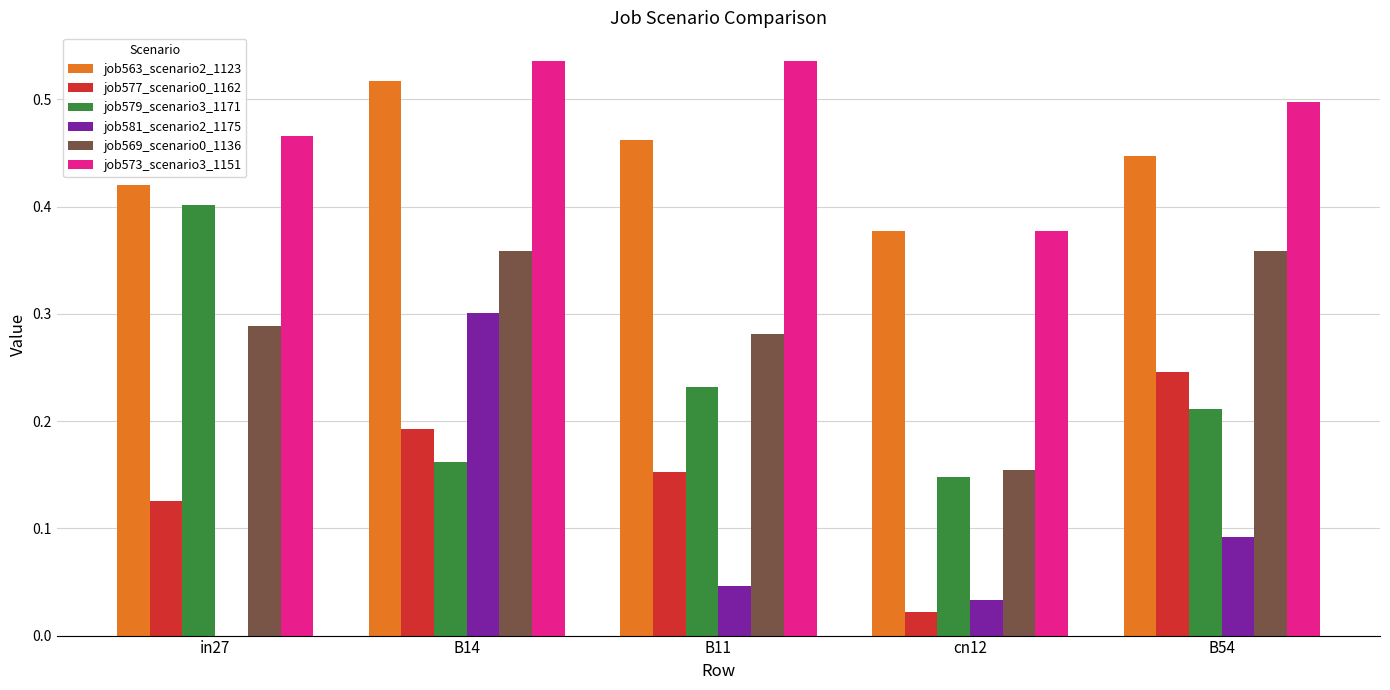

At which label does job577_scenario0_1162 reach its peak?

B54